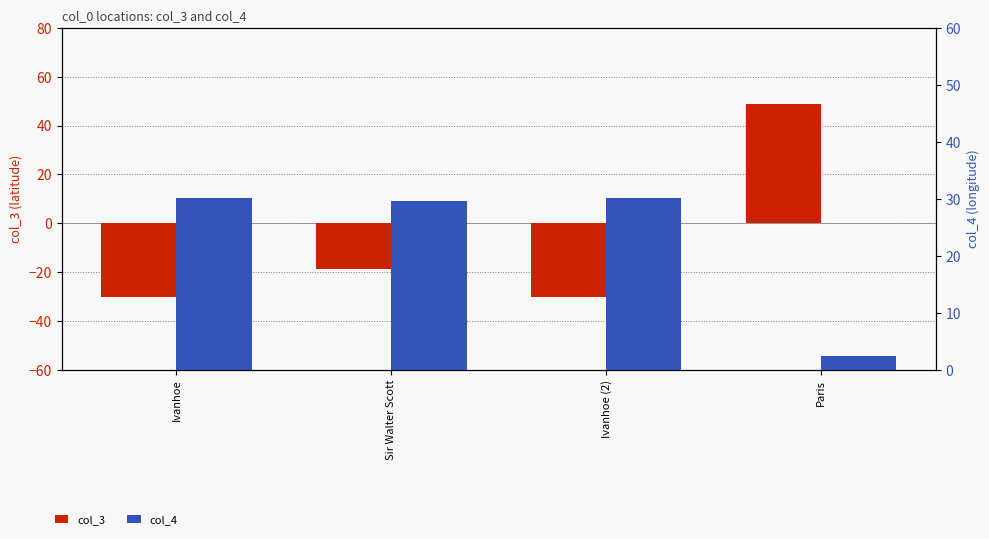

Rank the series by their average value, from lowest to highest.

col_3, col_4